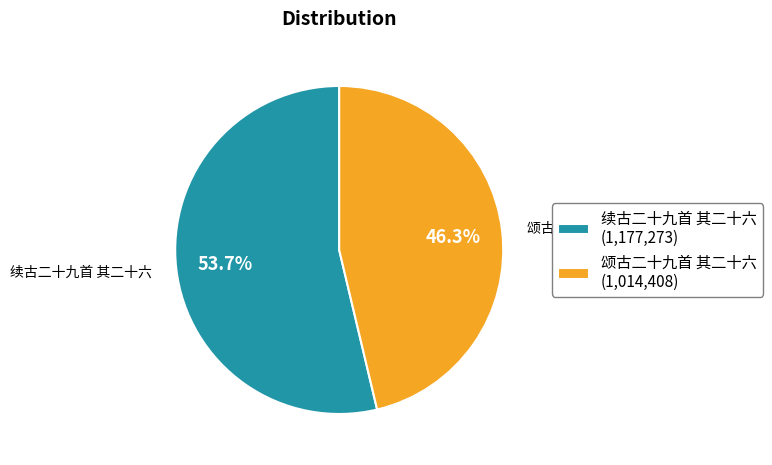

What is the smallest slice in the pie chart?

颂古二十九首 其二十六